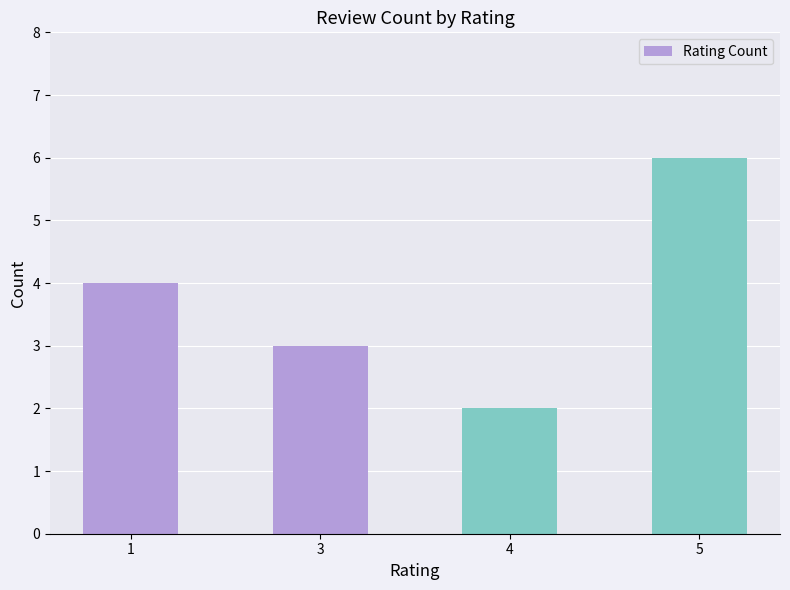

Reading left to right, transcribe all the data shown in this chart.

1=4	3=3	4=2	5=6